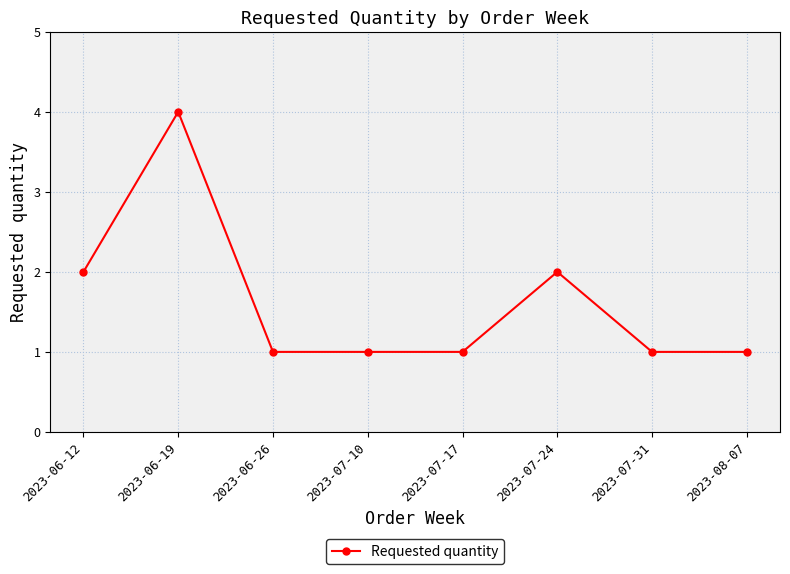

Which label corresponds to the largest value in the chart?

2023-06-19